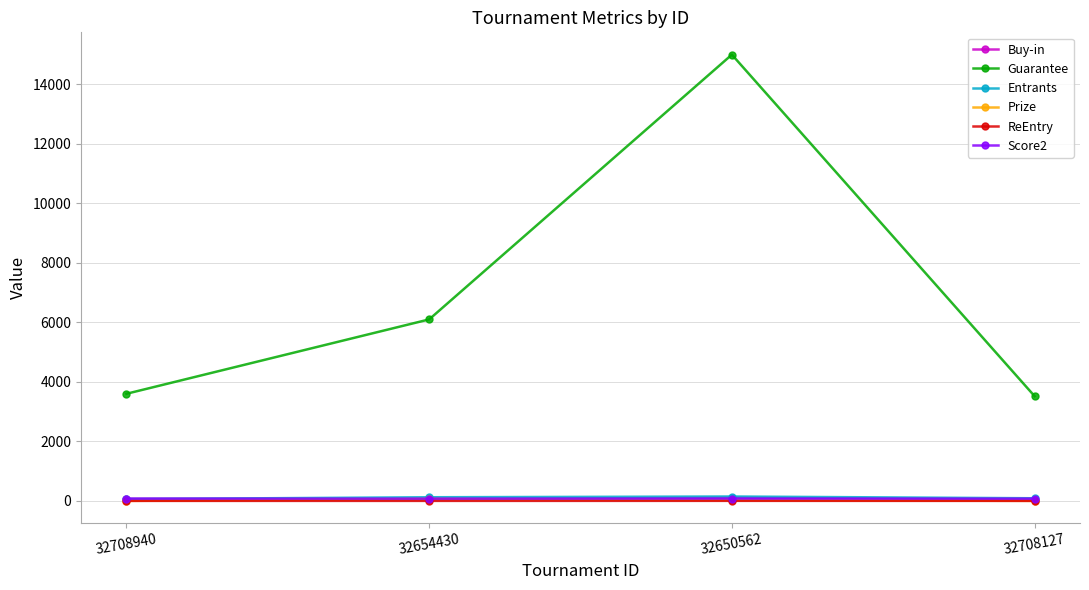

True or false: ReEntry and Buy-in cross at least once.

False